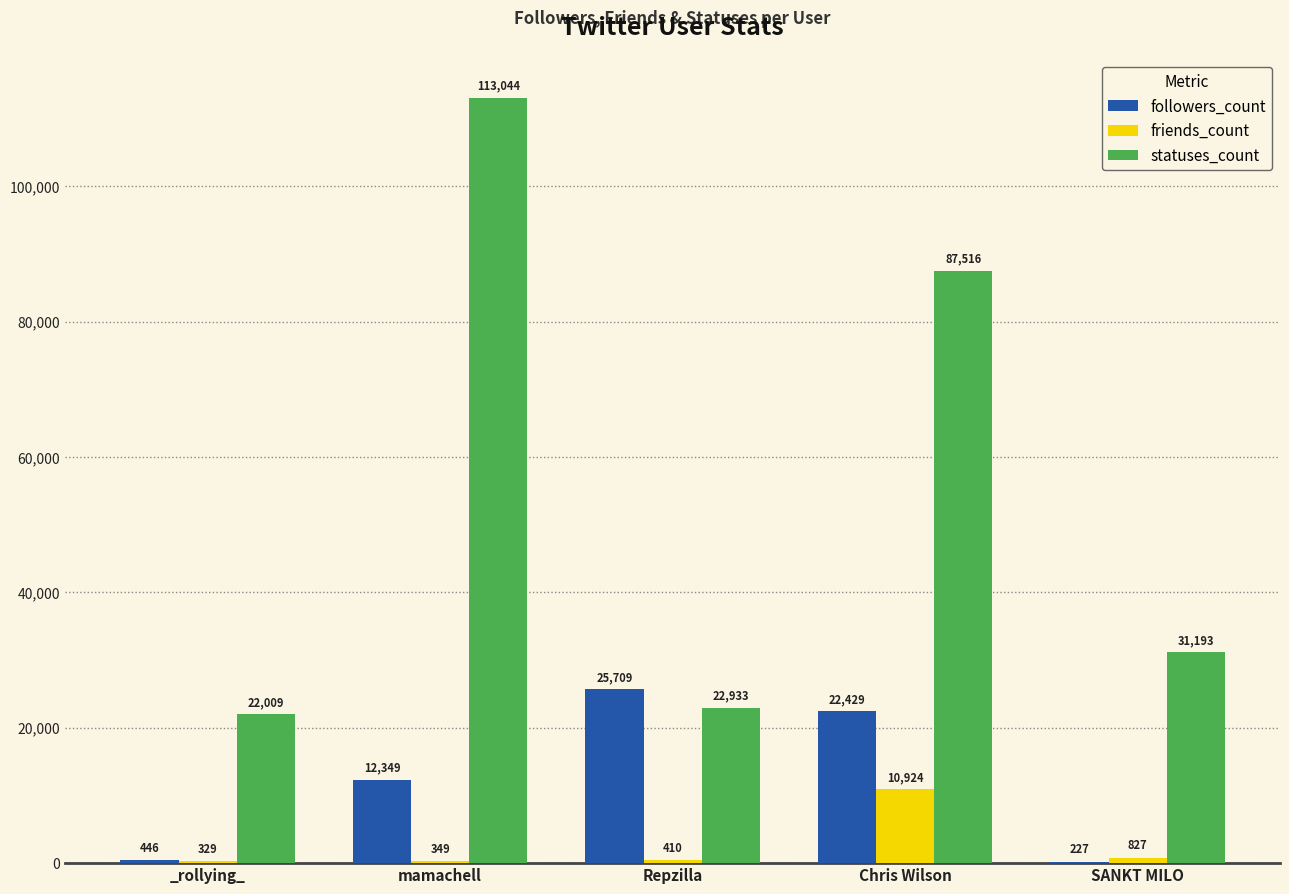

True or false: followers_count has a value of 4646 at mamachell.

False